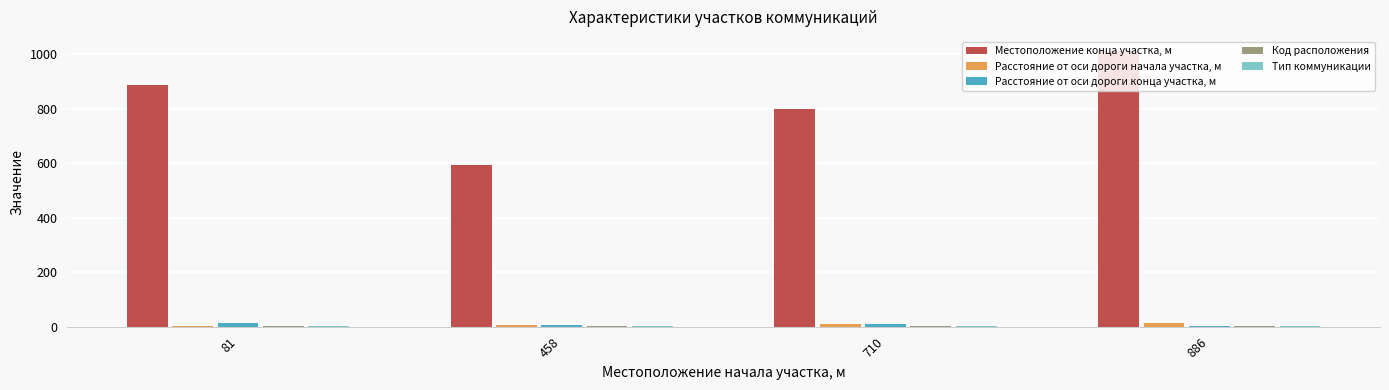

What is the maximum value shown in the chart?

1013